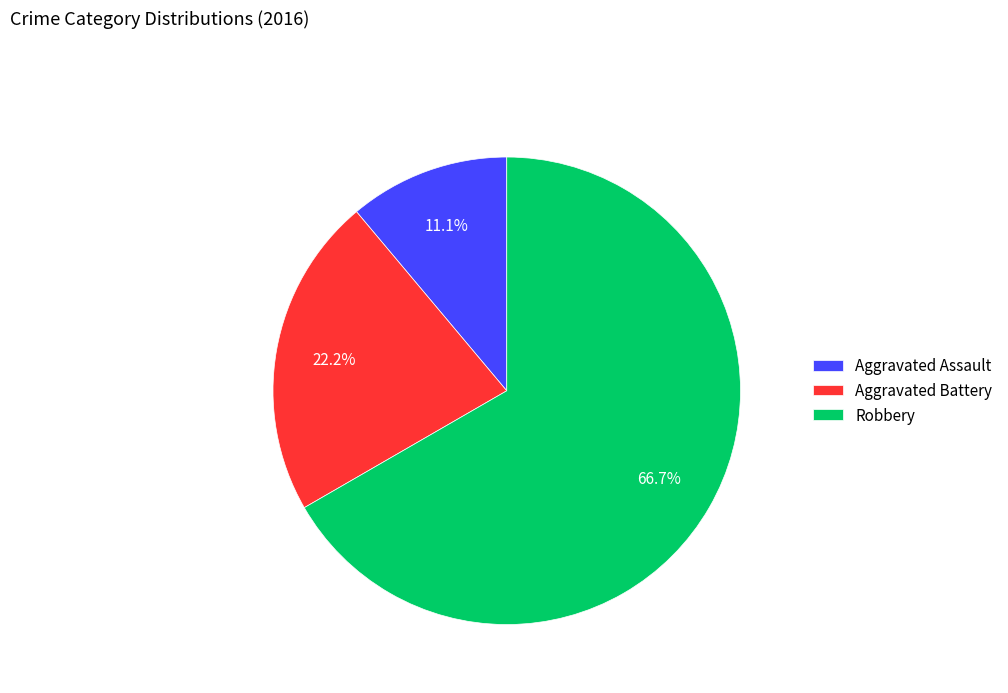

Approximately how many times larger is the value at Aggravated Battery compared to Aggravated Assault?

2.0